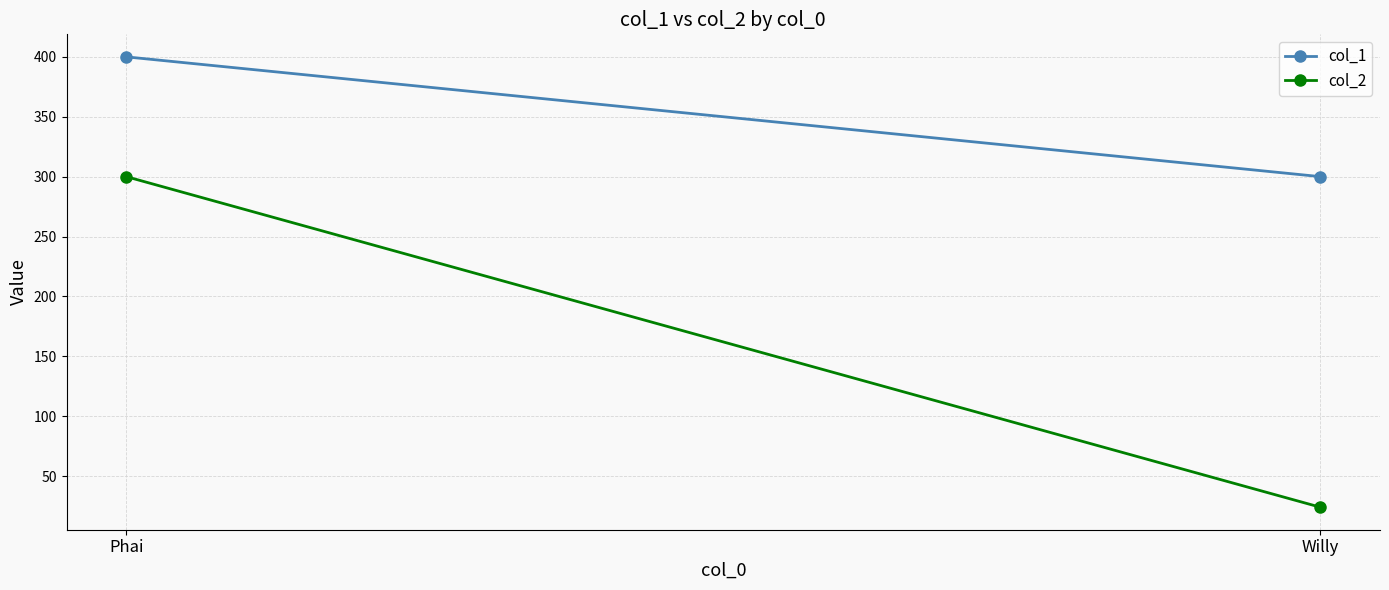

The value of col_2 at Willy is 24. True or false?

True